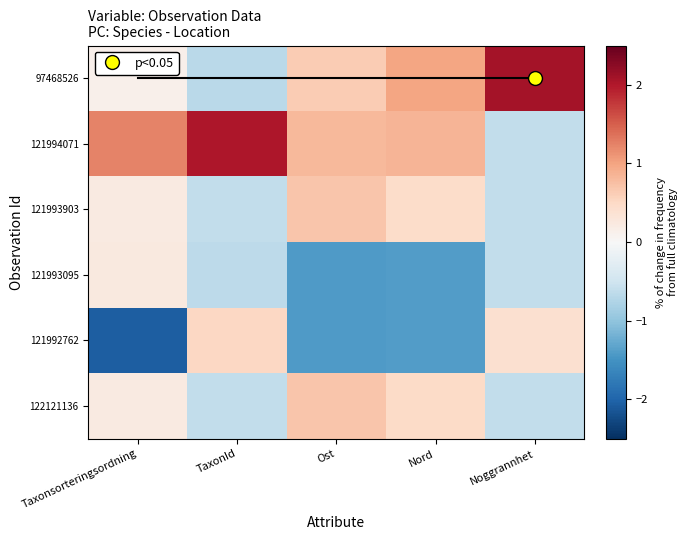

What is the difference between the second highest and minimum values in the 121994071 series?

1.9